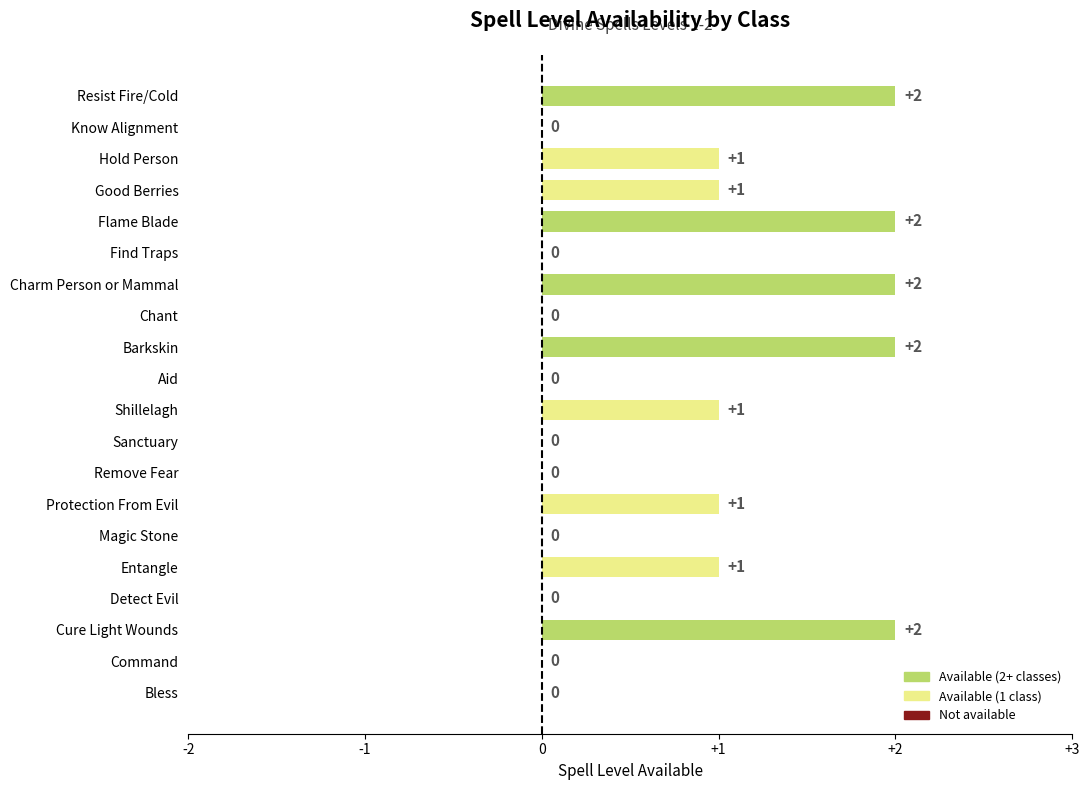

Approximately how many times larger is the value at Shillelagh compared to Flame Blade?

0.5